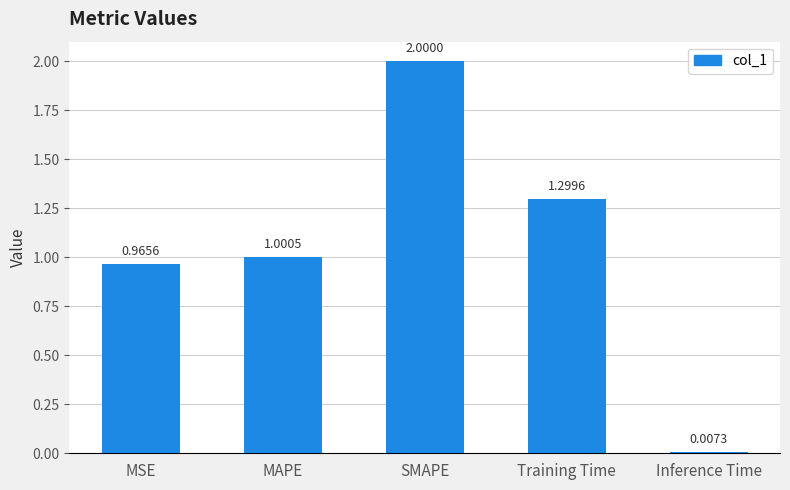

What is the sum of all values?

5.3